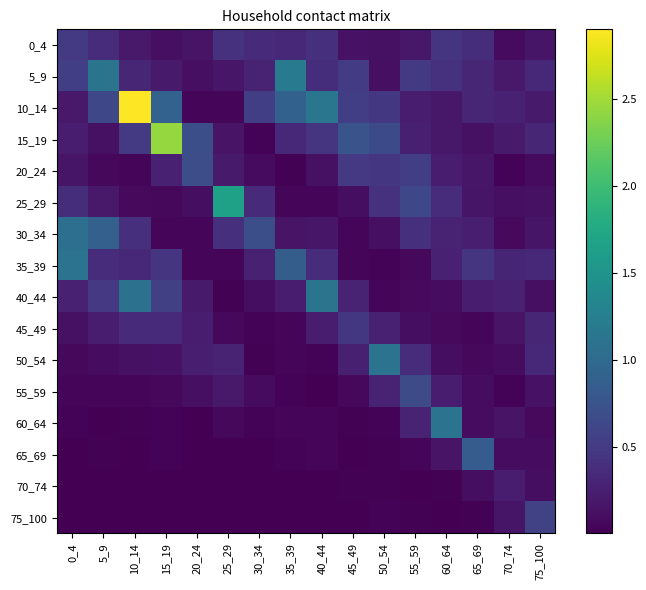

Which label corresponds to the largest value in the chart?

10_14